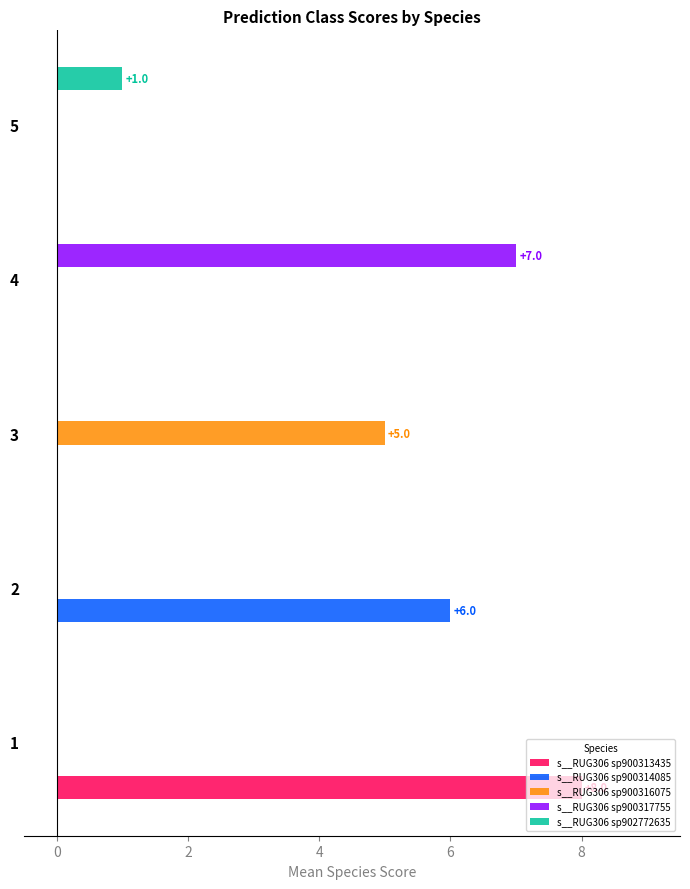

Between 3 and 4, which series saw the biggest shift?

s__RUG306 sp900317755